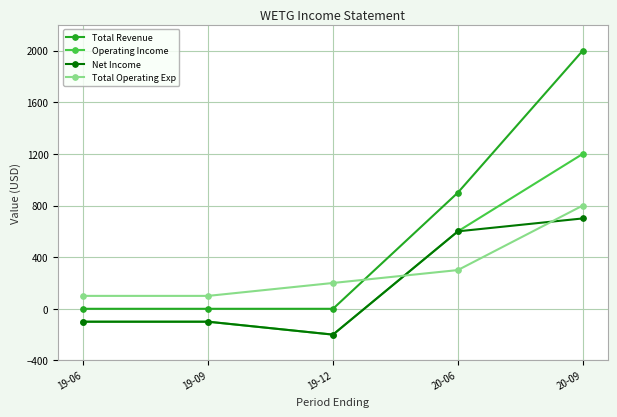

How many categories are shown in the chart?

5